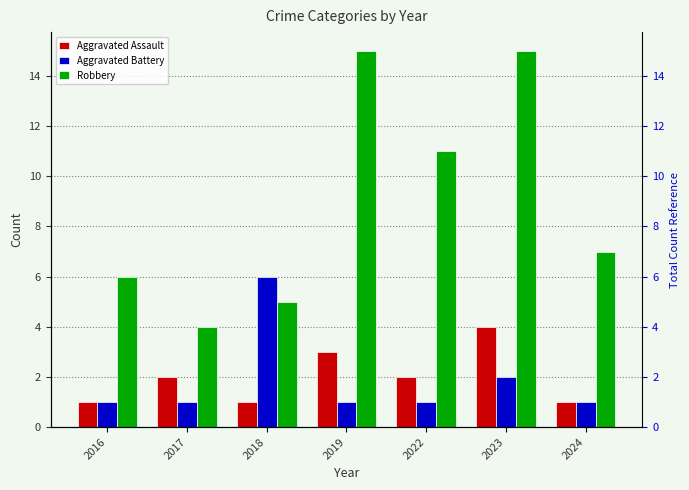

Which series has the widest spread of values?

Robbery